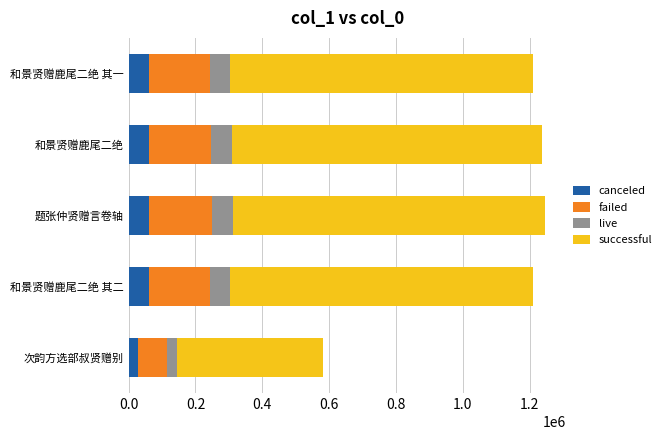

What is the average value of the canceled series?

54846